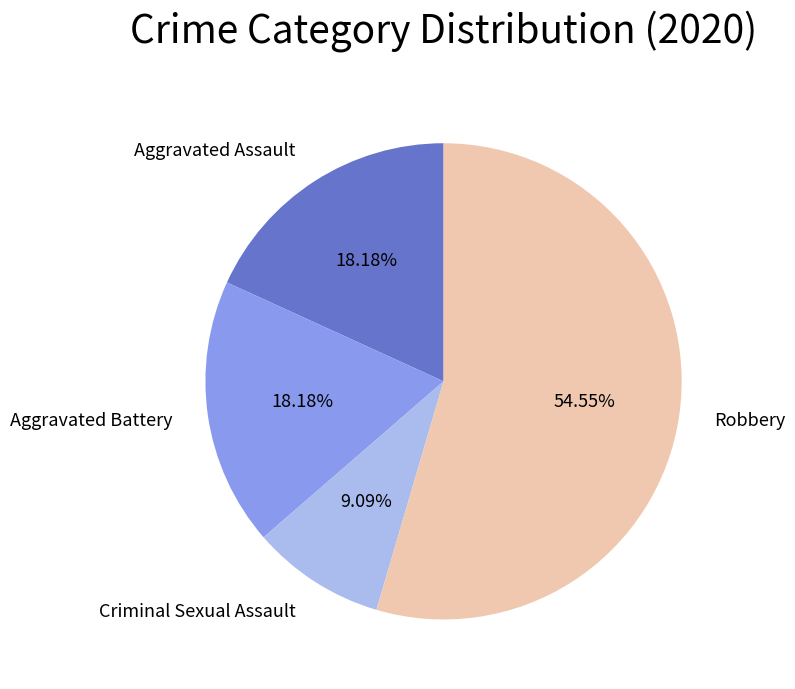

Do Aggravated Battery and Criminal Sexual Assault together represent more than half of the pie?

No